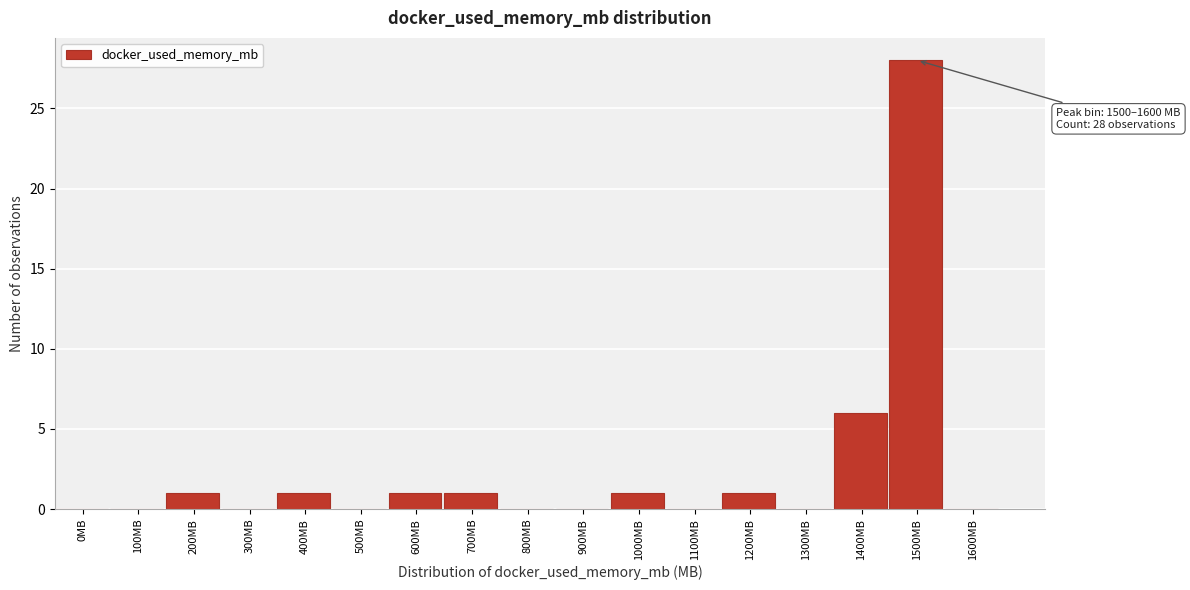

Reading left to right, list all the values displayed in this chart.

0MB=0	100MB=0	200MB=1	300MB=0	400MB=1	500MB=0	600MB=1	700MB=1	800MB=0	900MB=0	1000MB=1	1100MB=0	1200MB=1	1300MB=0	1400MB=6	1500MB=28	1600MB=0